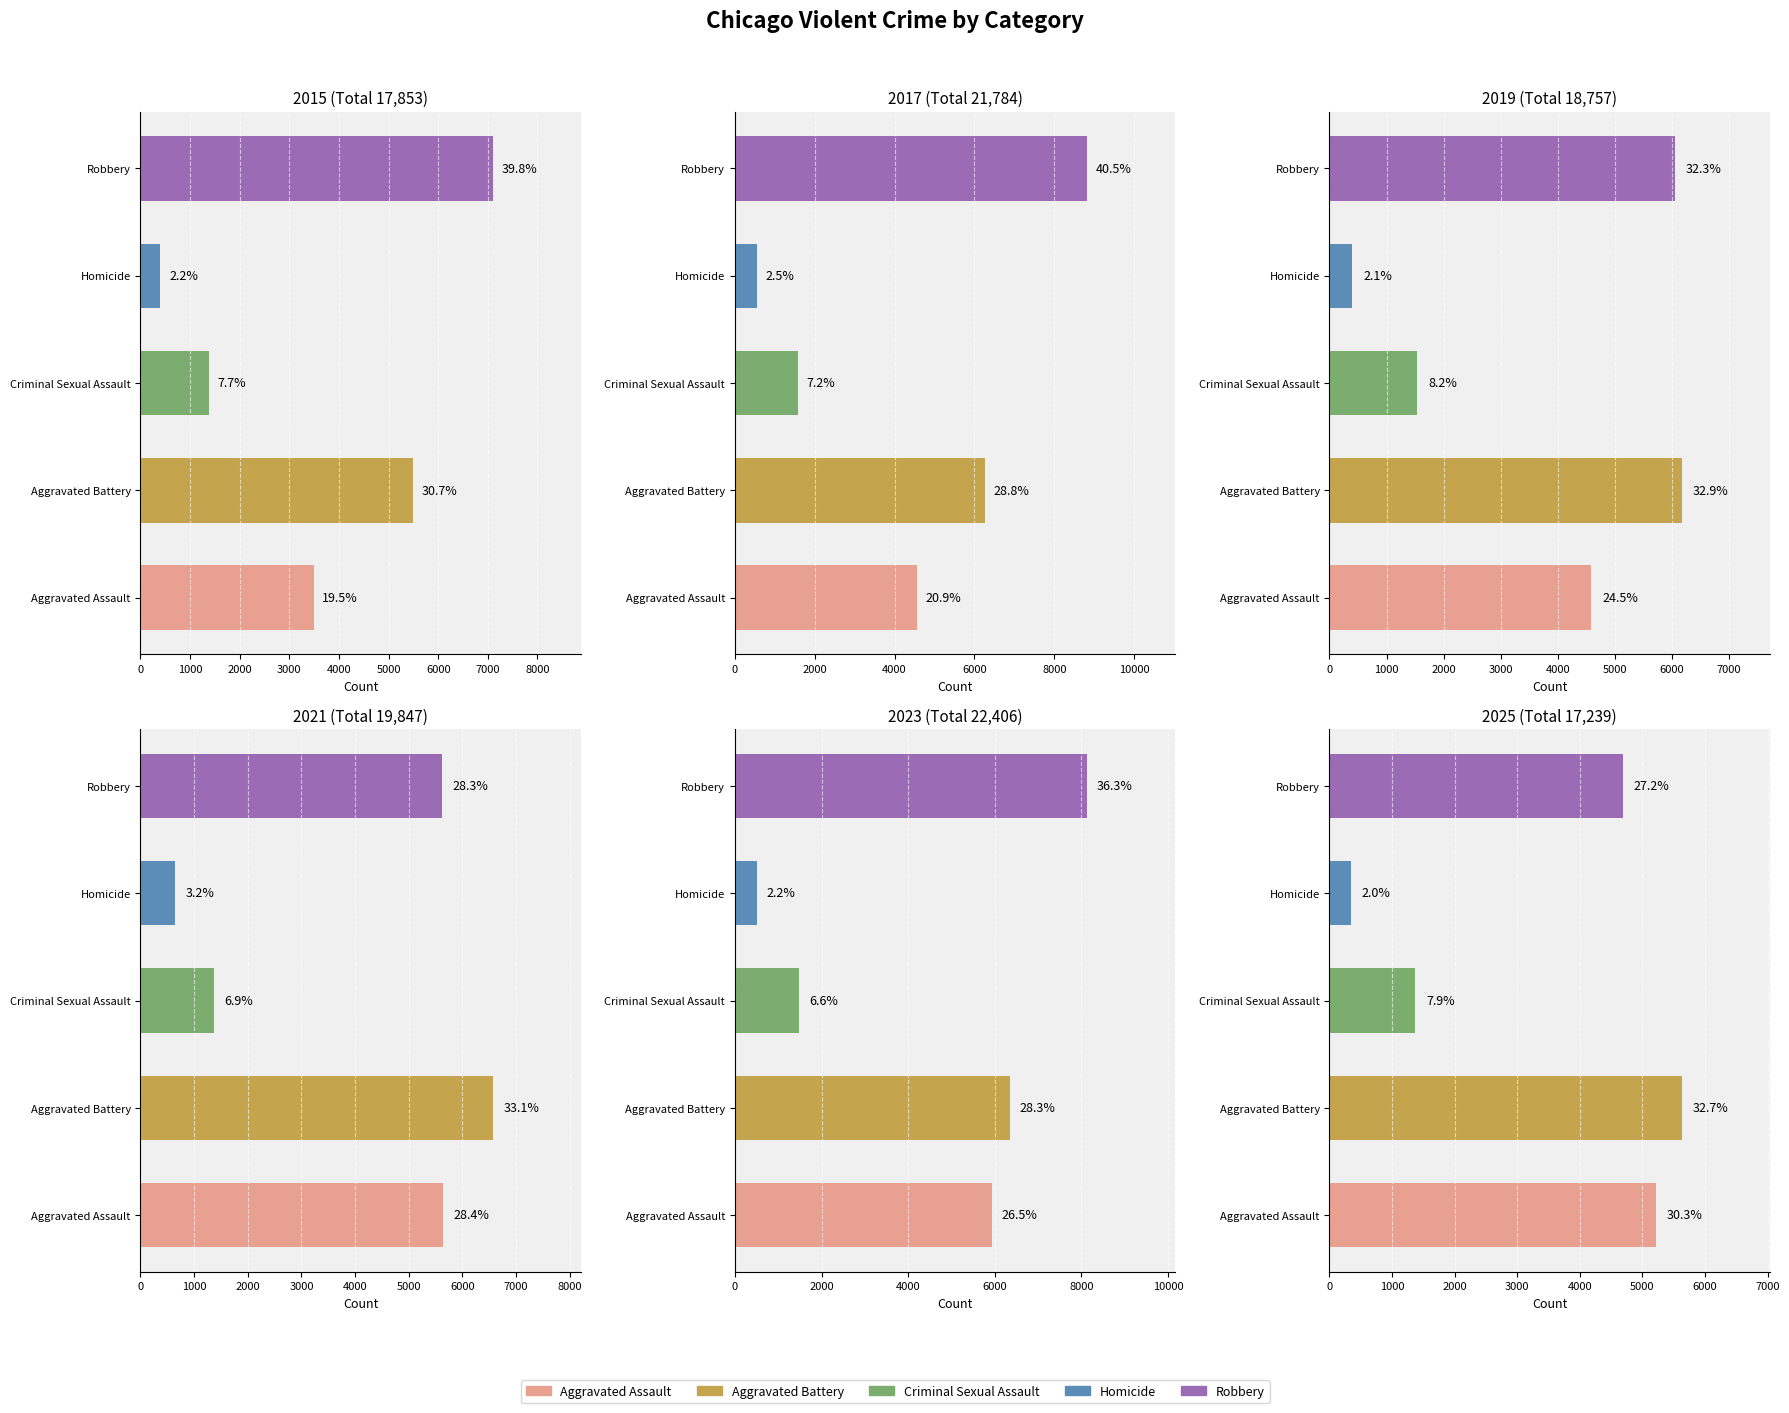

How many values in the 2016 series are below 4562?

2